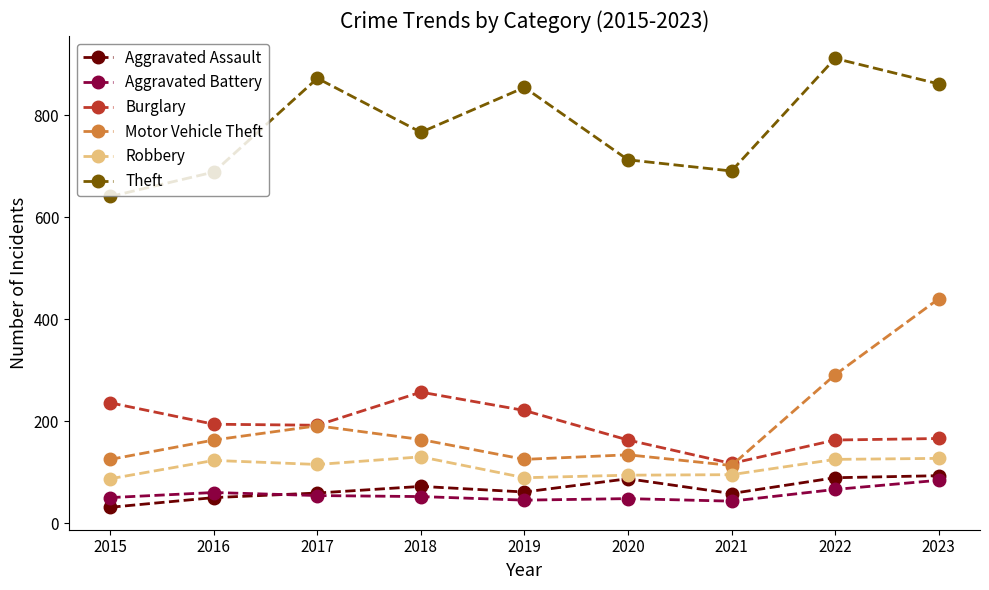

True or false: Robbery and Theft intersect in this chart.

False